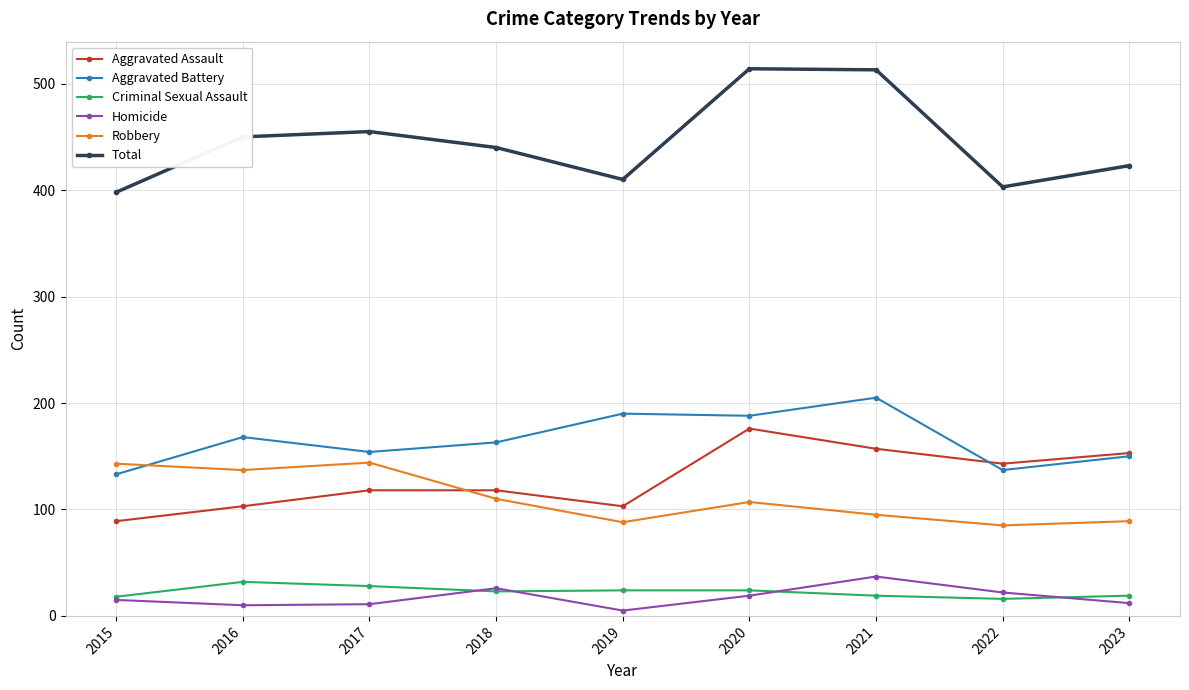

Does the chart have visible grid lines?

Yes